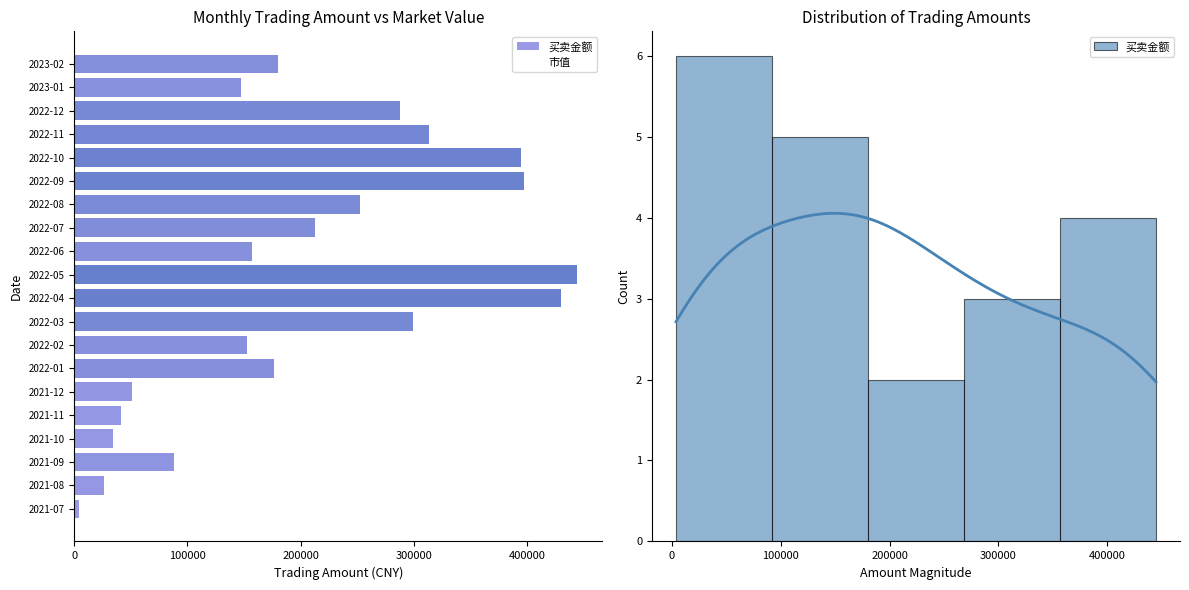

Between 2022-04 and 2021-11, which is larger?

2022-04